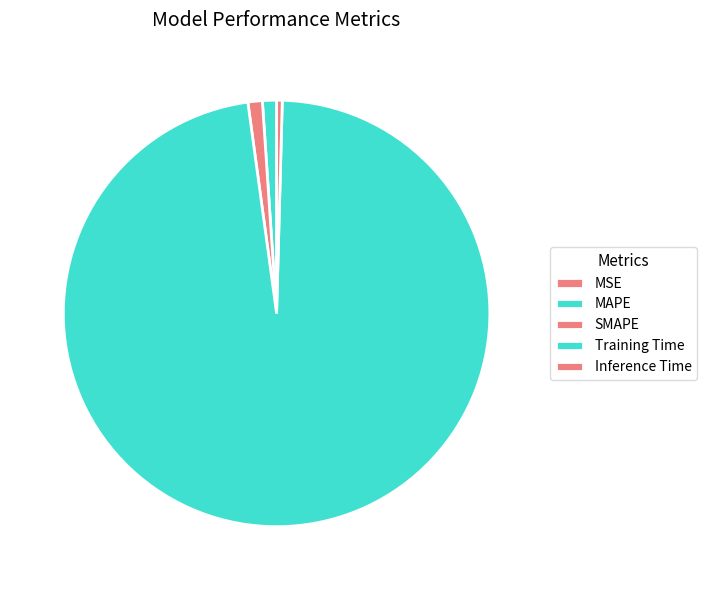

The MSE slice represents 1% of the pie. True or false?

False